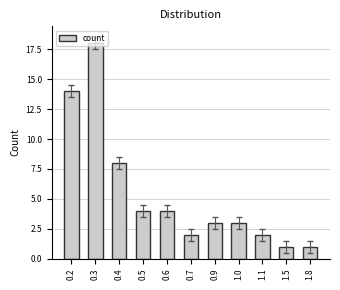

Between 0.9 and 0.2, which is larger?

0.2